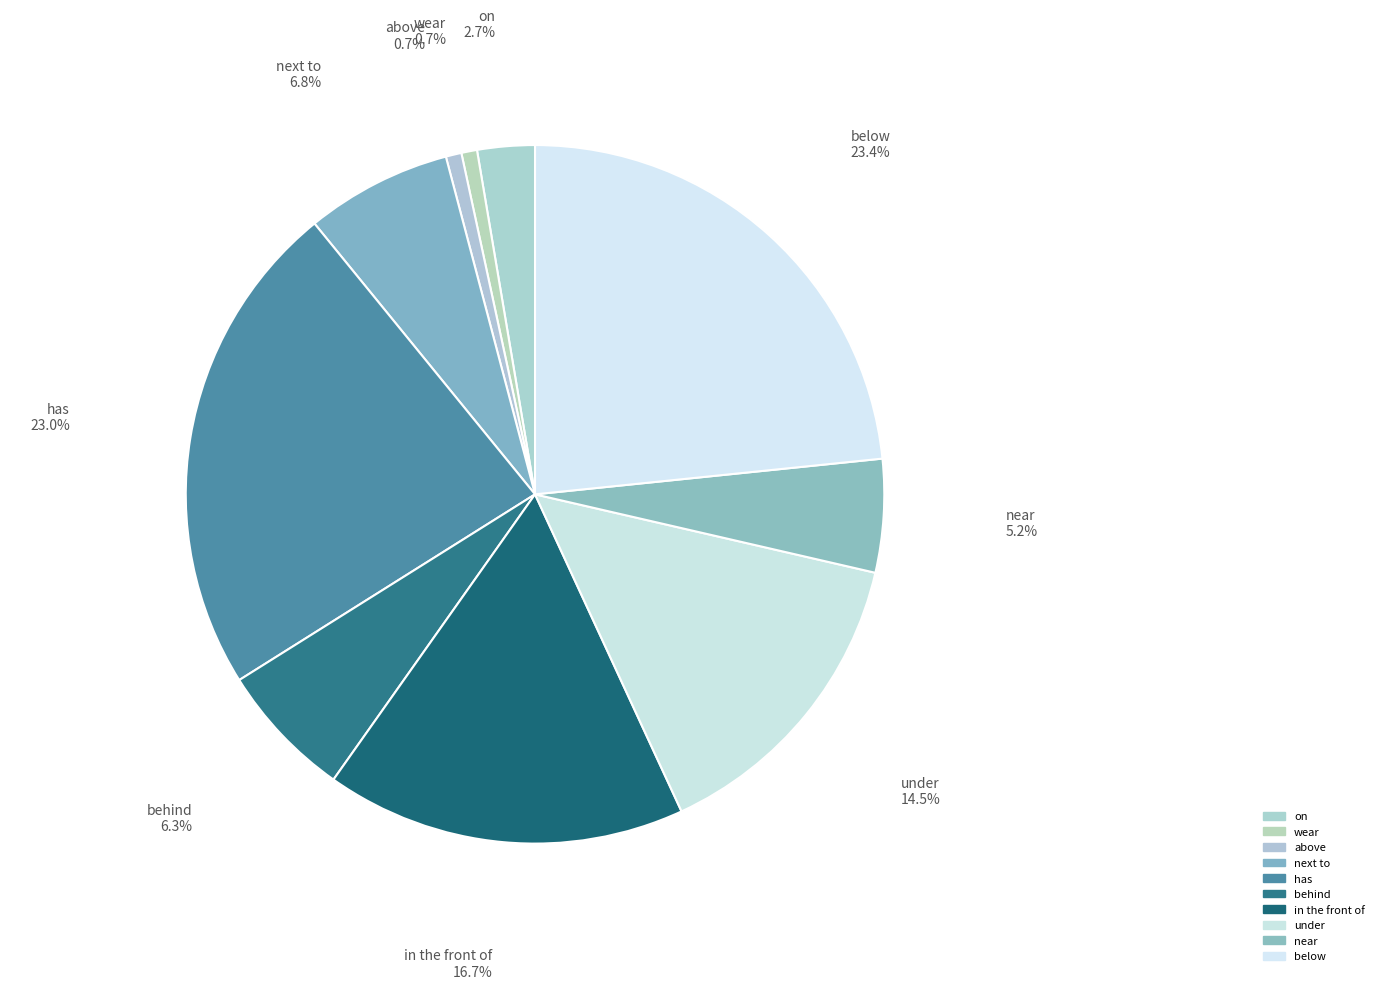

Is near the majority of the pie?

No